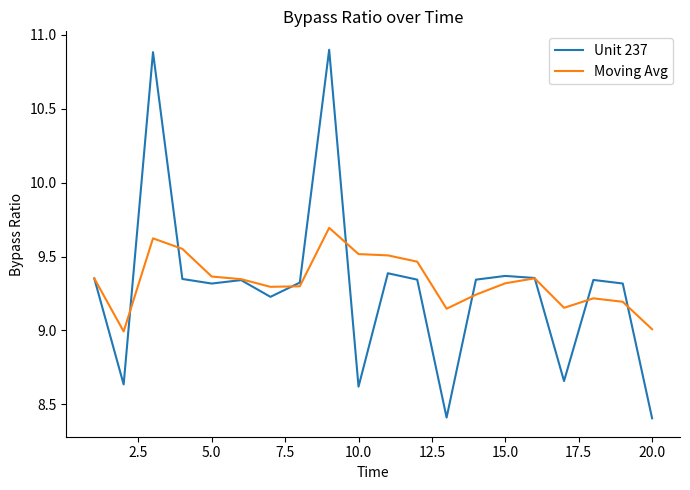

List the series in order of their peak value, highest first.

Unit 237, Moving Avg